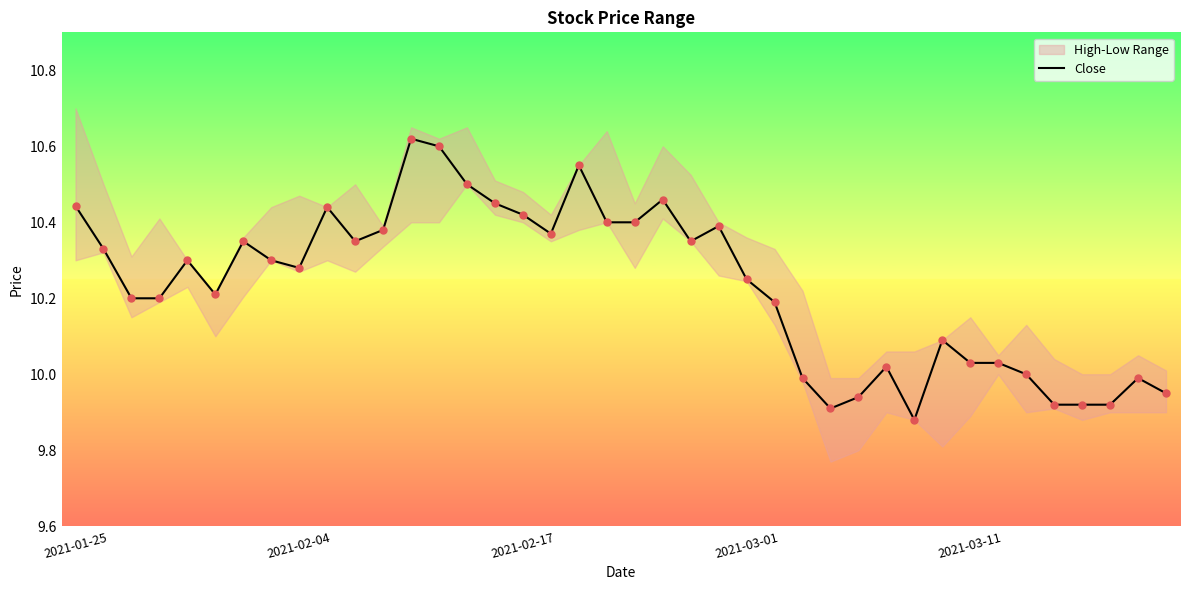

Which has a higher value, 10 or 38?

10